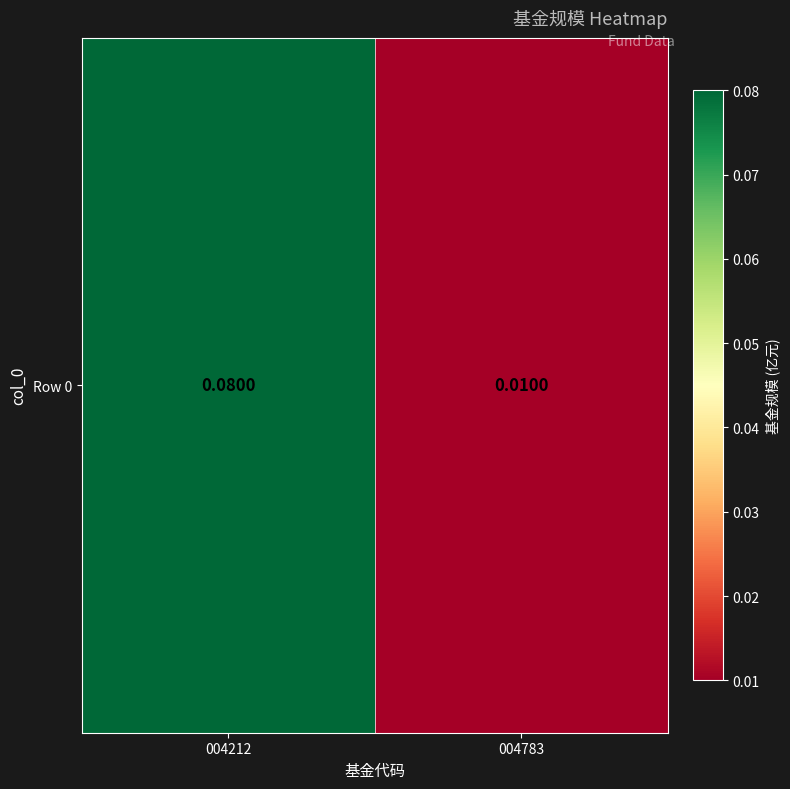

At which label is the value closest to 0?

004783